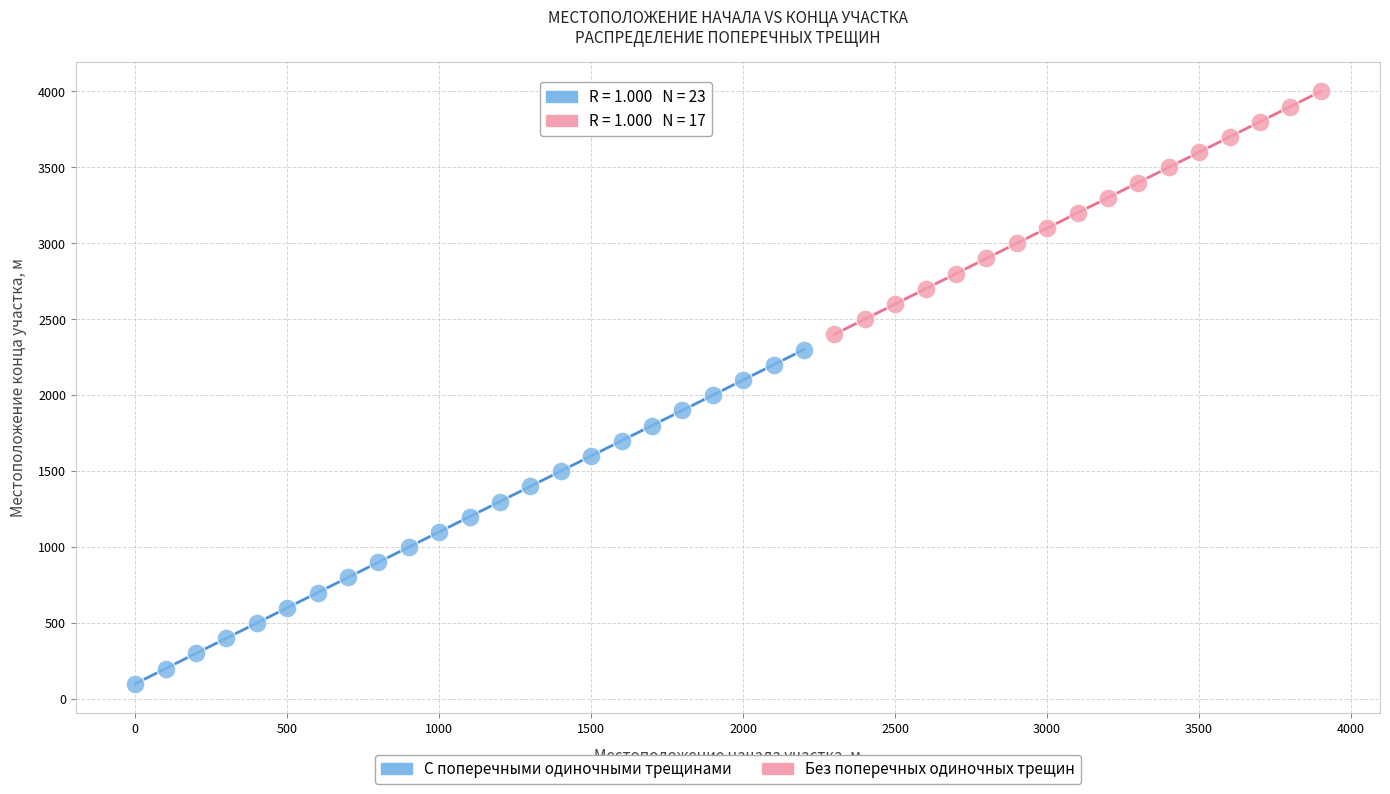

What are all the series names shown in the legend?

С поперечными одиночными трещинами, Без поперечных одиночных трещин